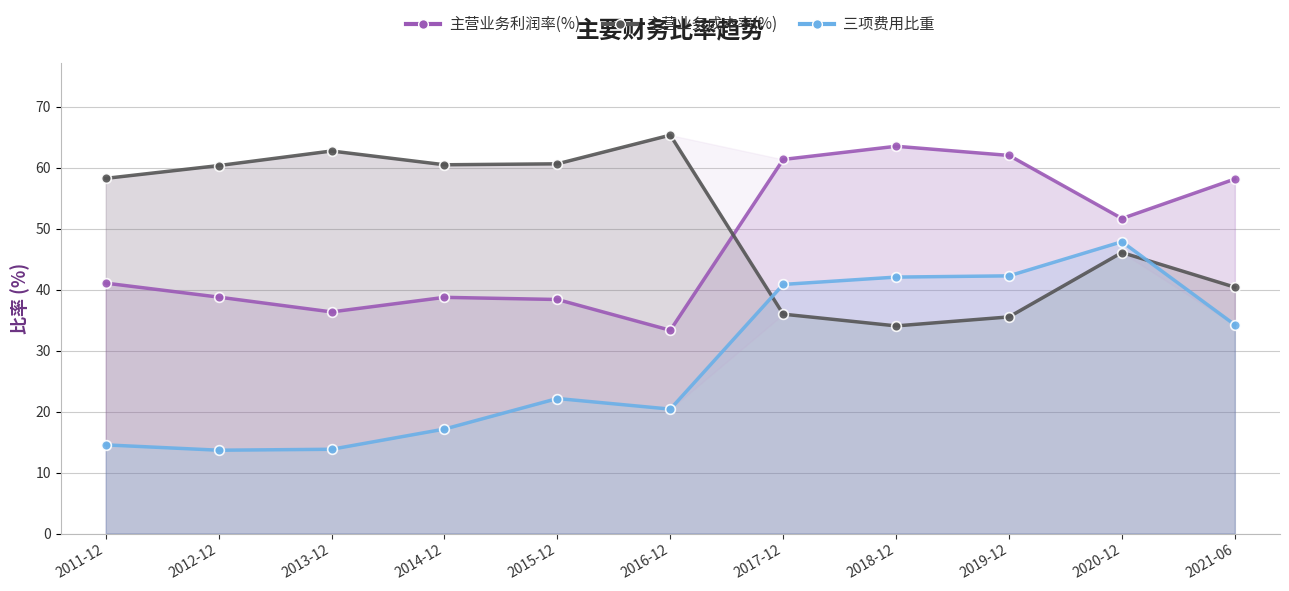

Does the chart display data point markers on the line(s)?

Yes